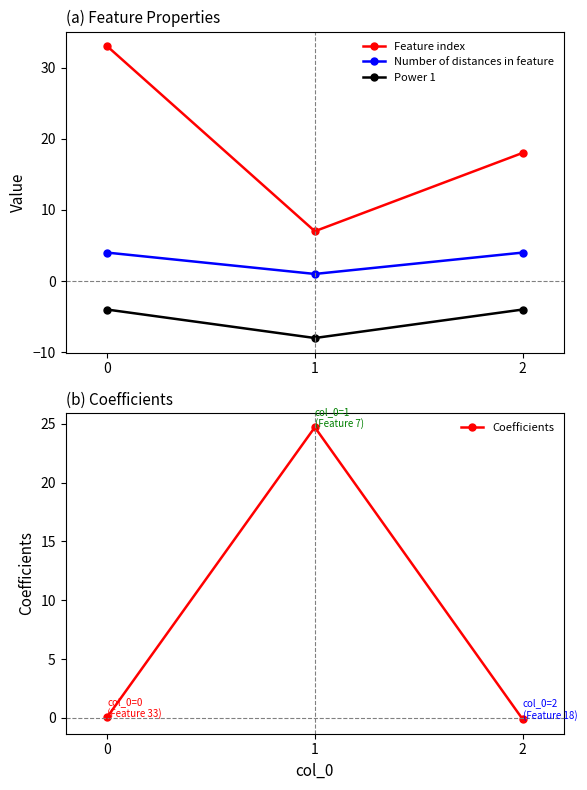

What is the value of the Power 1 point at the 3rd from the left?

-4